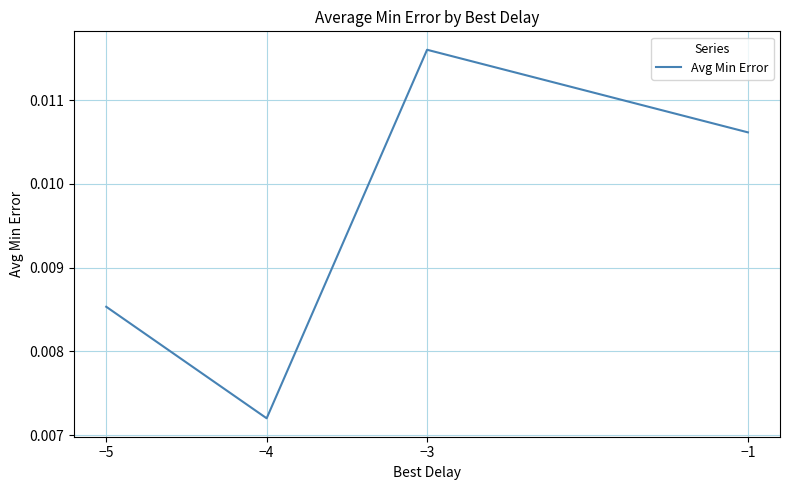

At which category does the chart reach its peak across all series?

−3